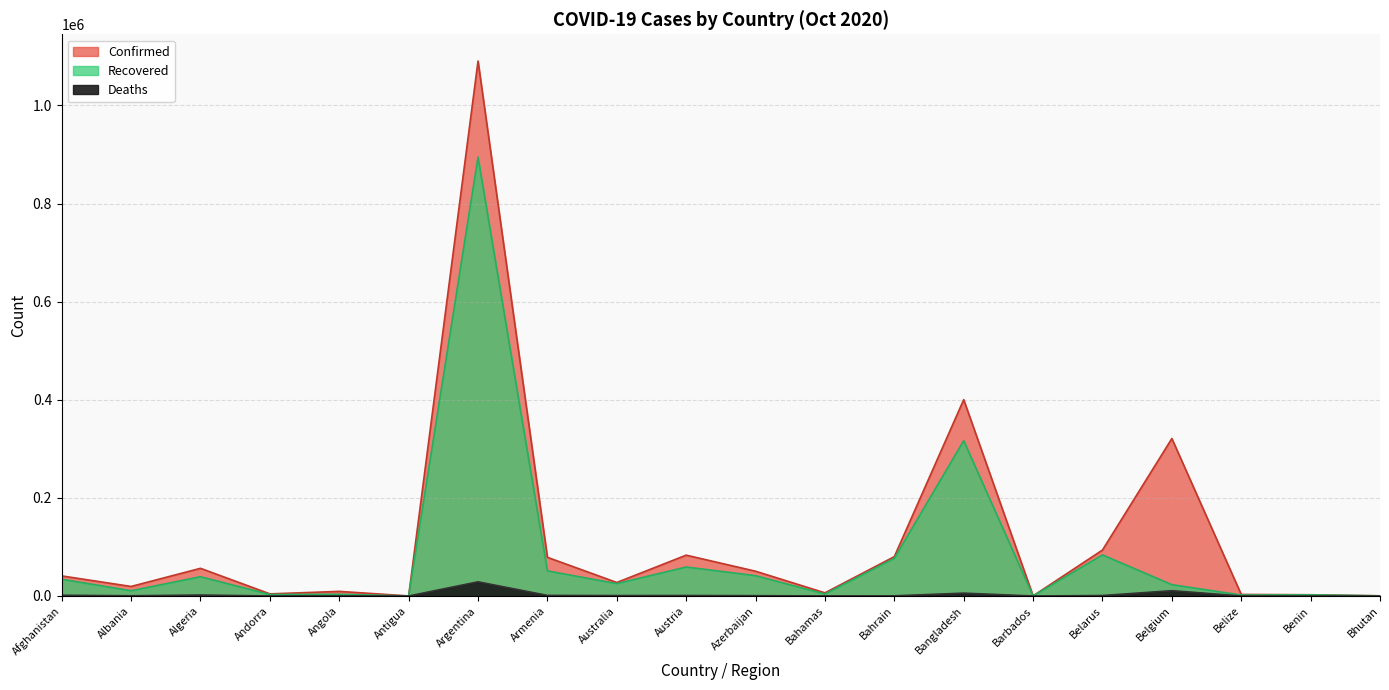

True or false: Recovered has a value of 25206 at Australia.

True